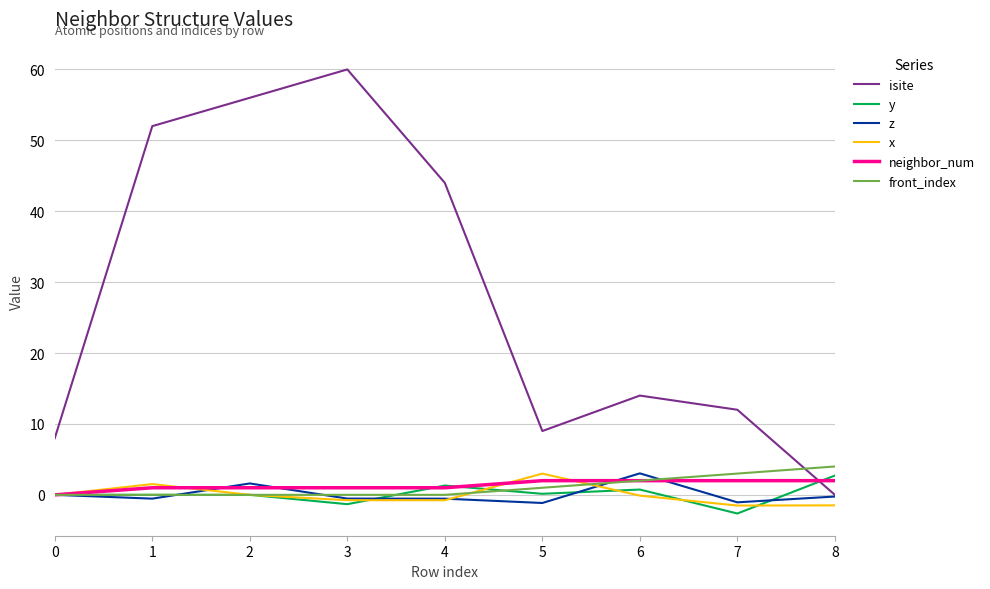

In isite, how many points are higher than both neighbors (excluding endpoints)?

2